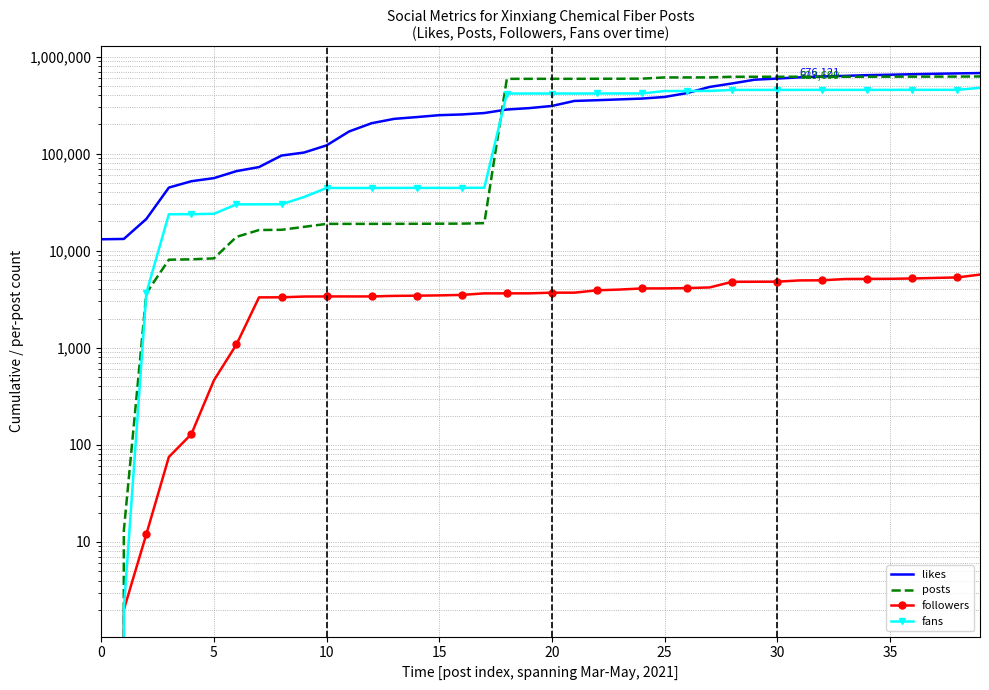

Which category has the highest value across all series?

39